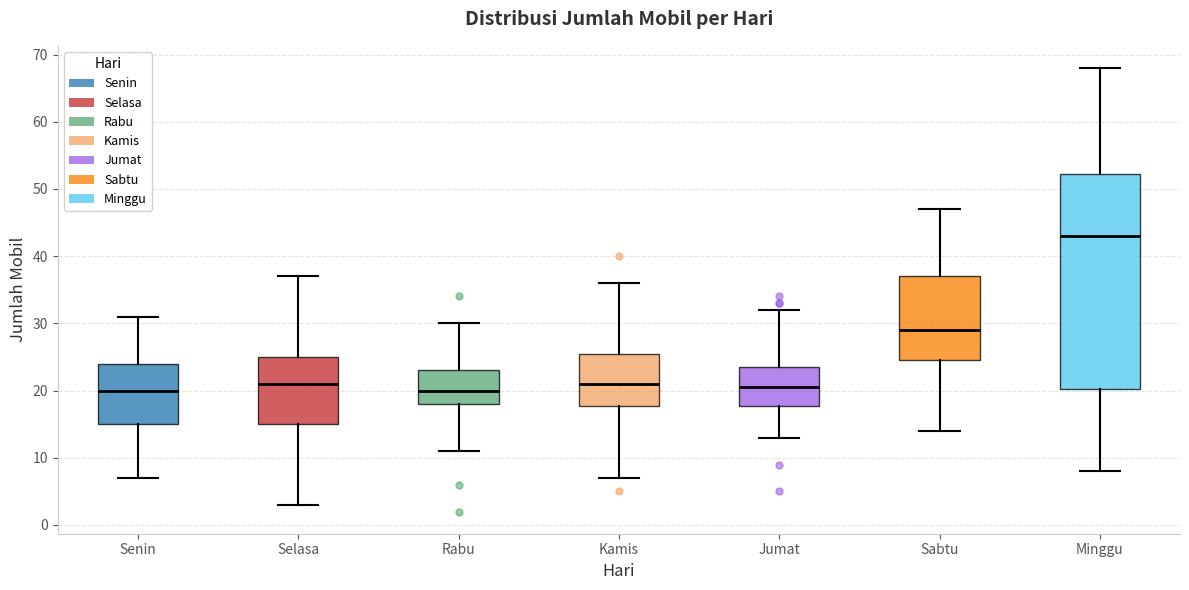

Which box's median line is the highest?

Minggu